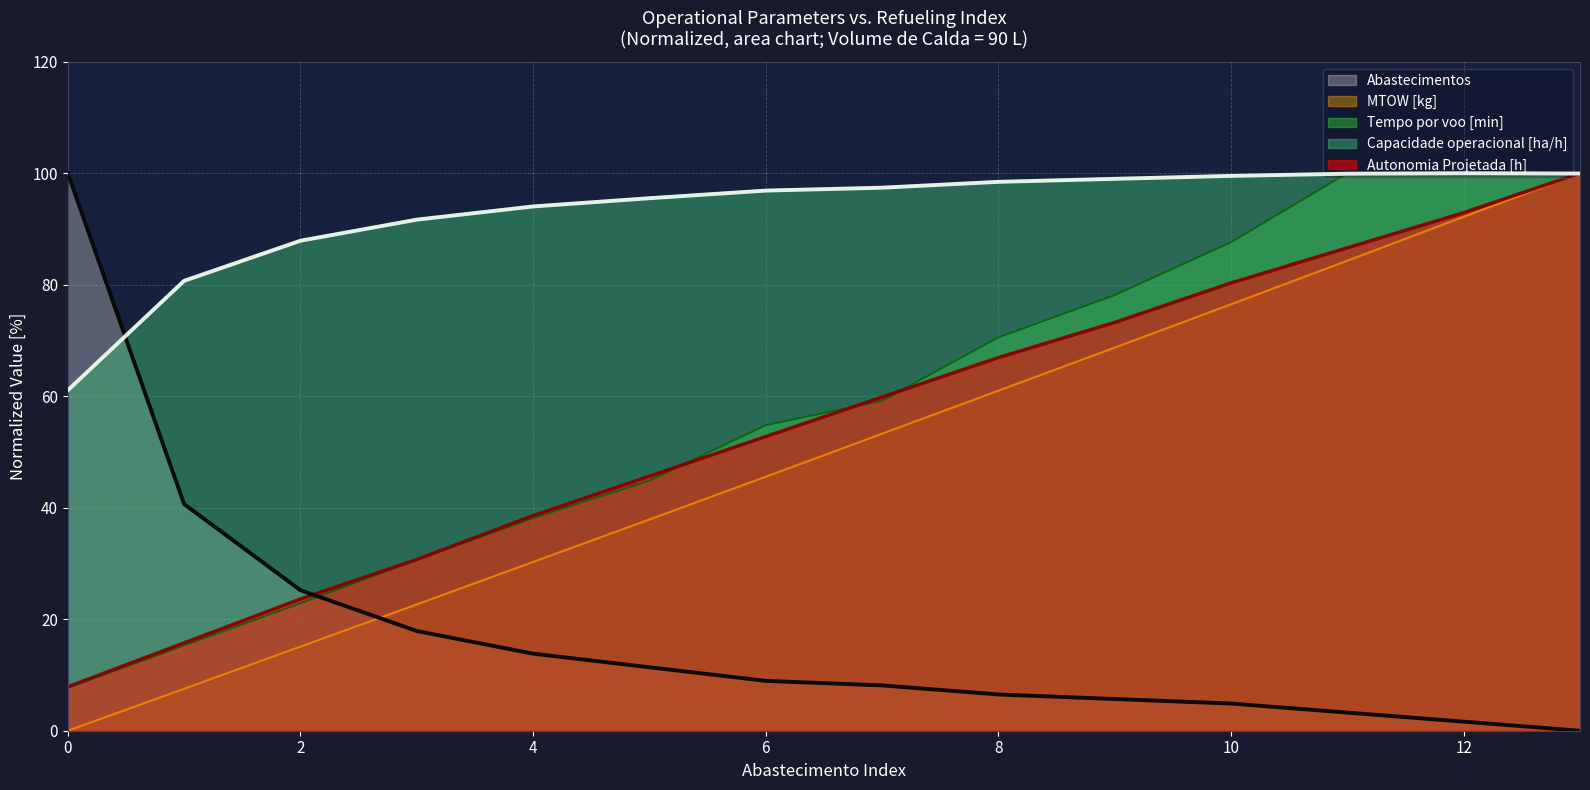

Reading right to left, list all the values displayed in this chart.

Capacidade operacional [ha/h]: 13=99.9	12=100.0	11=99.9	10=99.5	9=99.0	8=98.5	7=97.4	6=96.9	5=95.5	4=94.0	3=91.7	2=87.9	1=80.7	0=61.1
Tempo por voo [min]: 13=100.0	12=99.9	11=100.0	10=87.6	9=78.1	8=70.5	7=59.2	6=54.8	5=44.9	4=38.1	3=30.7	2=22.9	1=15.3	0=7.7
Autonomia Projetada [h]: 13=100.0	12=92.9	11=86.6	10=80.3	9=73.2	8=66.9	7=59.8	6=52.8	5=45.7	4=38.6	3=30.7	2=23.6	1=15.7	0=7.9
MTOW [kg]: 13=100.0	12=92.2	11=84.3	10=76.5	9=68.7	8=61.0	7=53.3	6=45.6	5=37.9	4=30.3	3=22.7	2=15.1	1=7.5	0=0.0
Abastecimentos: 13=0.0	12=1.6	11=3.3	10=4.9	9=5.7	8=6.5	7=8.1	6=8.9	5=11.4	4=13.8	3=17.9	2=25.2	1=40.7	0=100.0